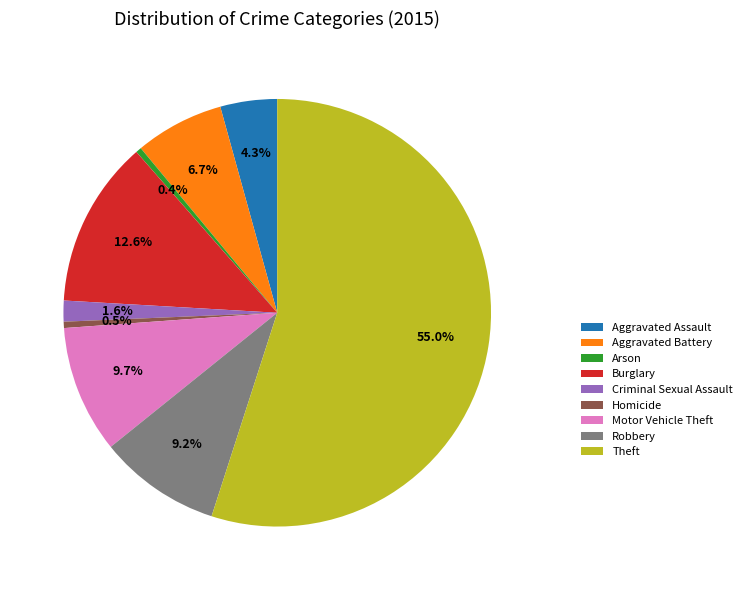

What is the total percentage of Aggravated Assault and Aggravated Battery?

11.0%